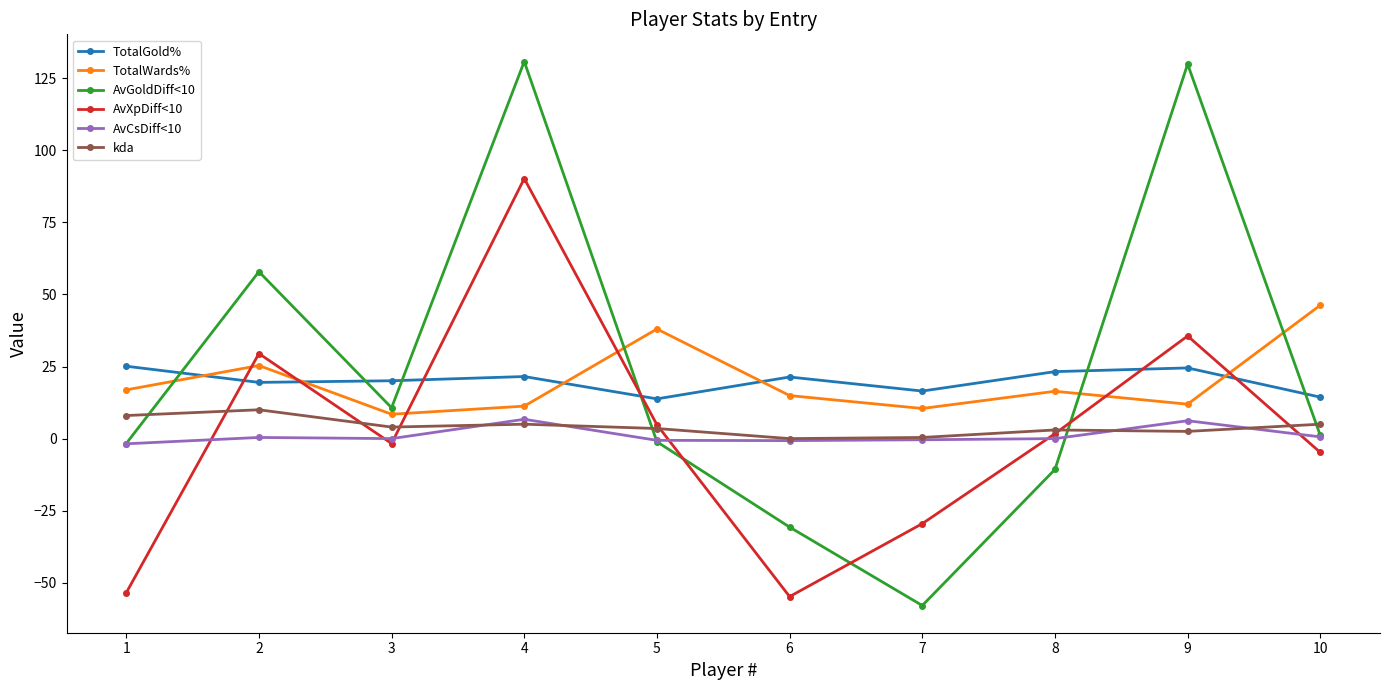

What is the total value across all series at 8?

33.7